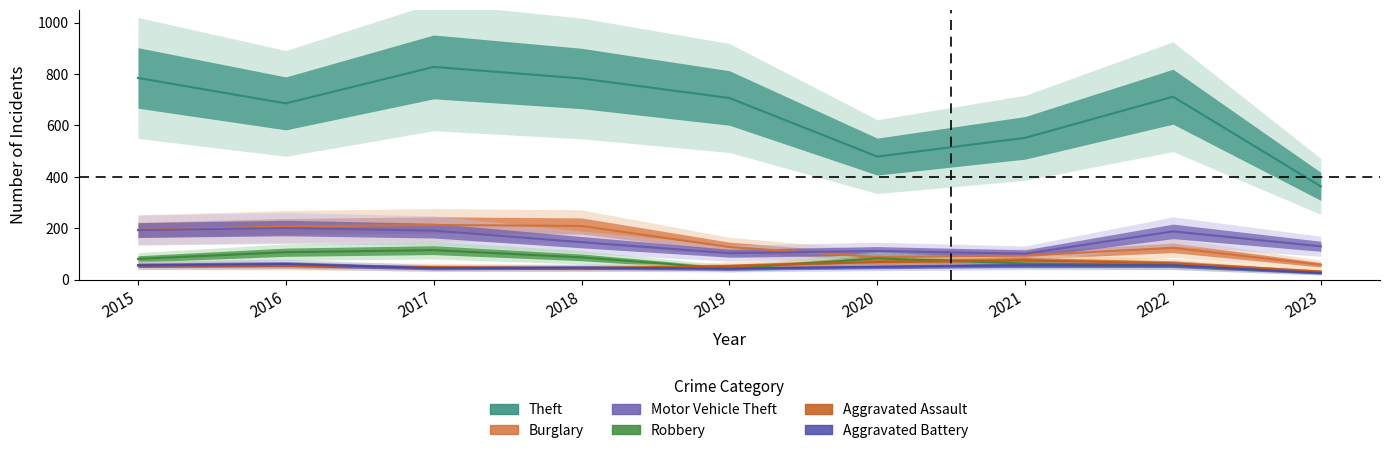

Rank the series at 2018 from highest to lowest value.

Theft, Burglary, Motor Vehicle Theft, Robbery, Aggravated Battery, Aggravated Assault